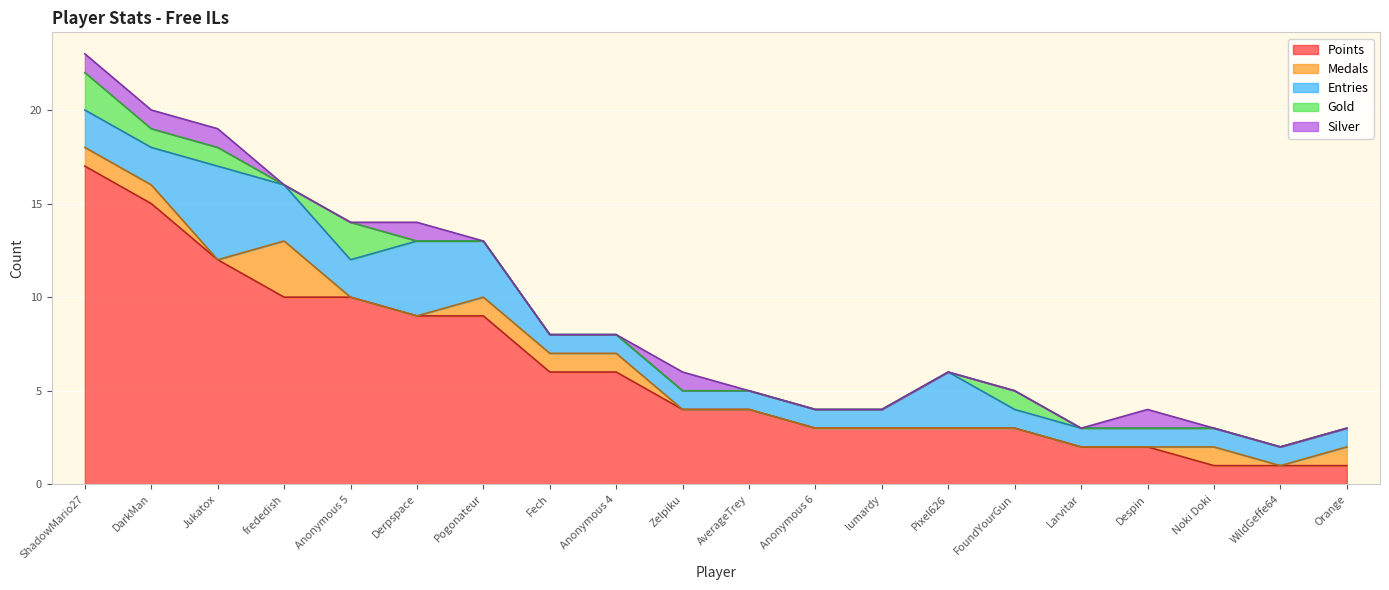

How many lines are shown in the chart?

5